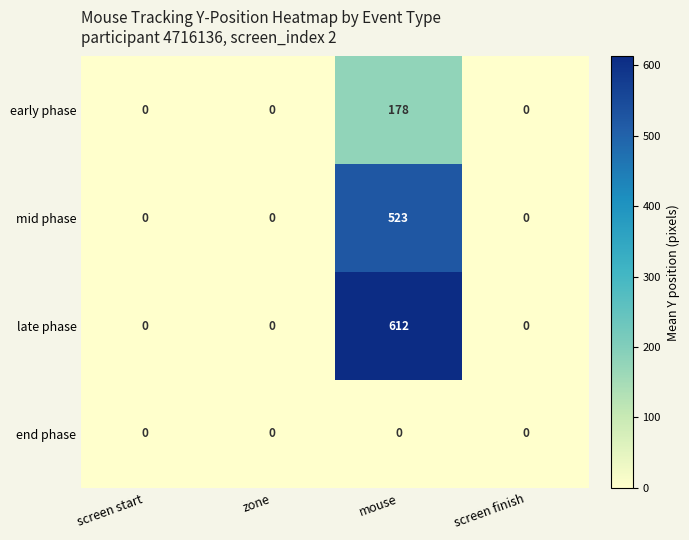

Rank the series by their maximum value, from highest to lowest.

late phase, mid phase, early phase, end phase